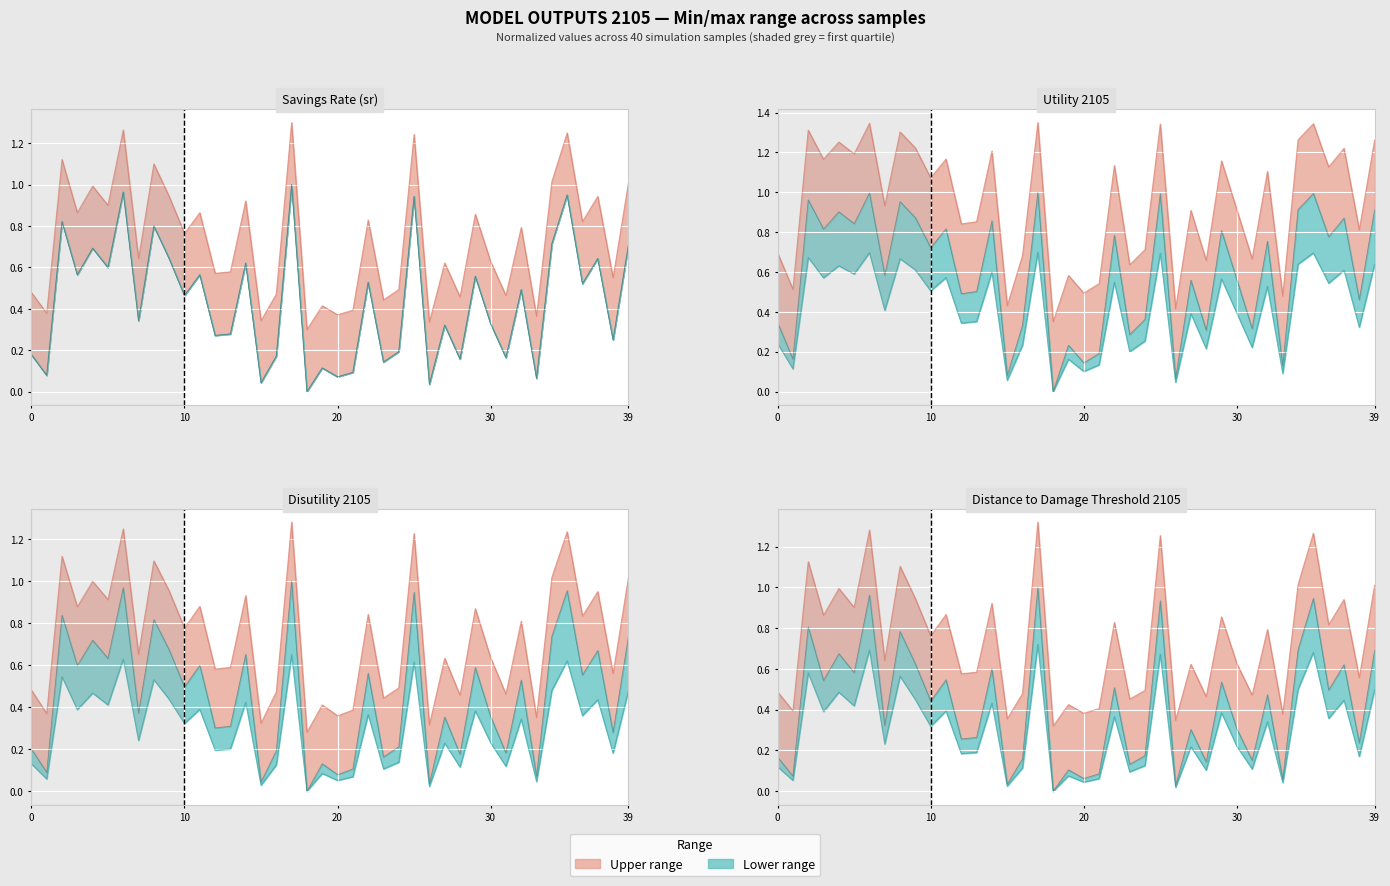

After their last crossing, which series has the higher values: sr or Disutility 2105?

Disutility 2105